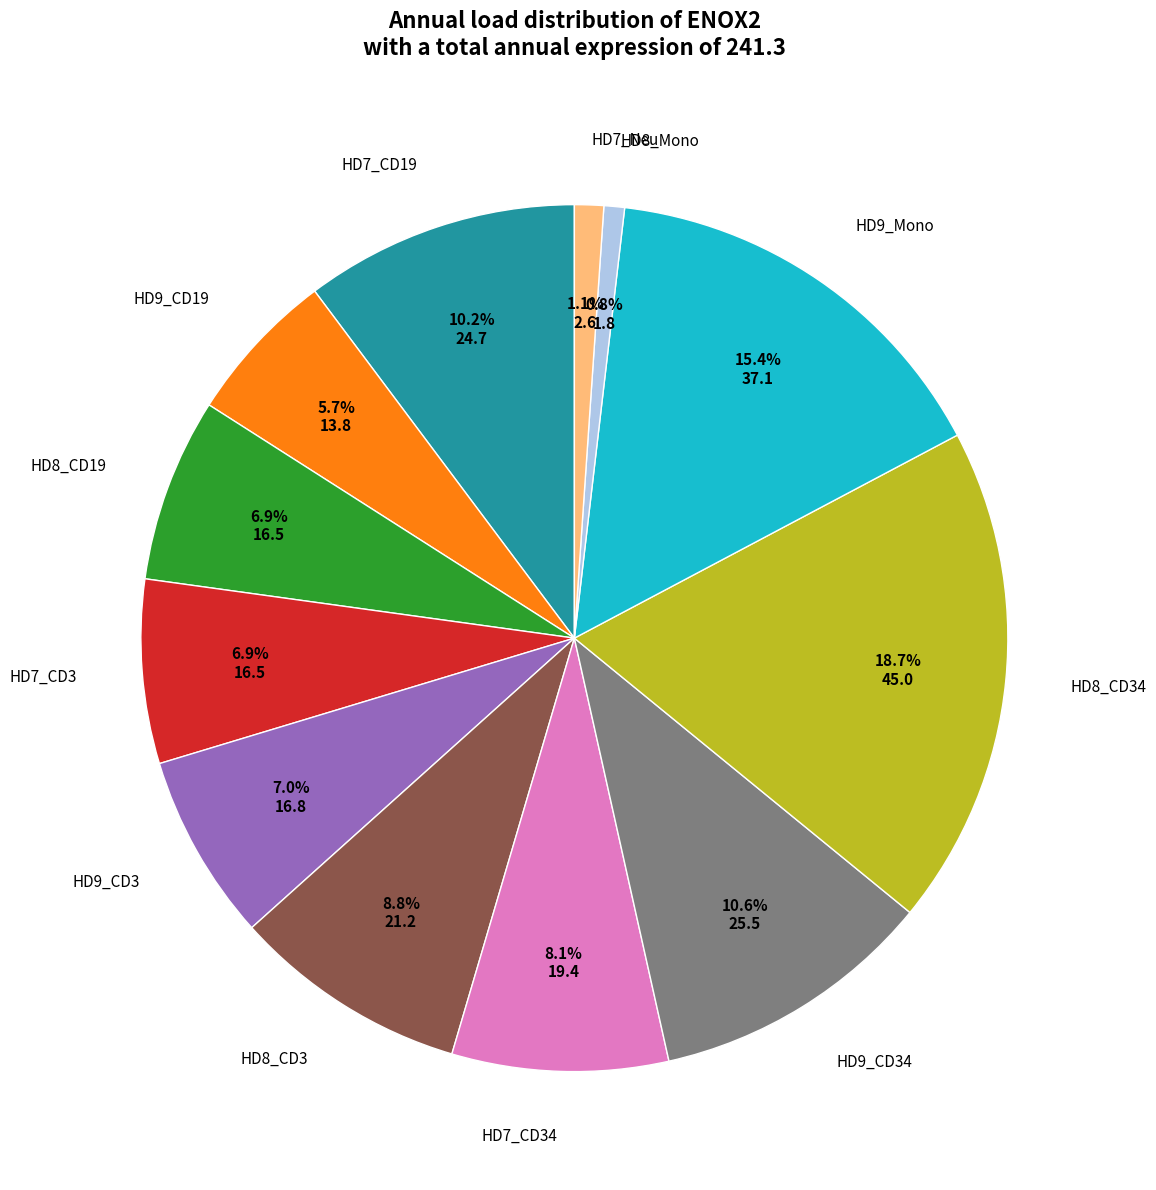

To the nearest percent, what is the difference between the largest and smallest slice percentages?

18%